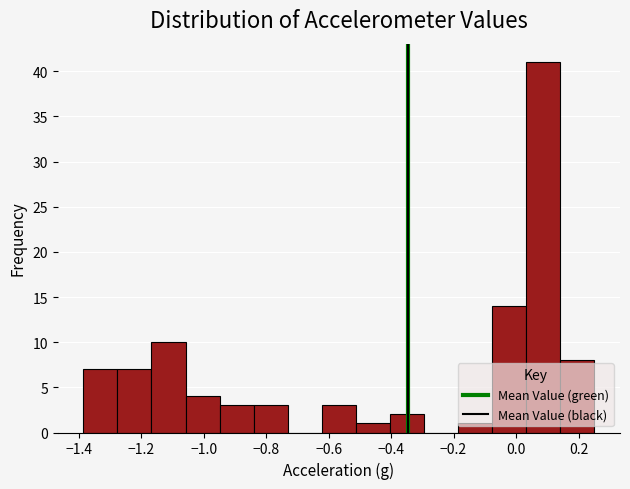

How tall is the bar that spans 0.04 to 0.14 on the x-axis? Neither the bar edges nor the heights are printed on the chart, so give them approximately, as read against the axes.

41